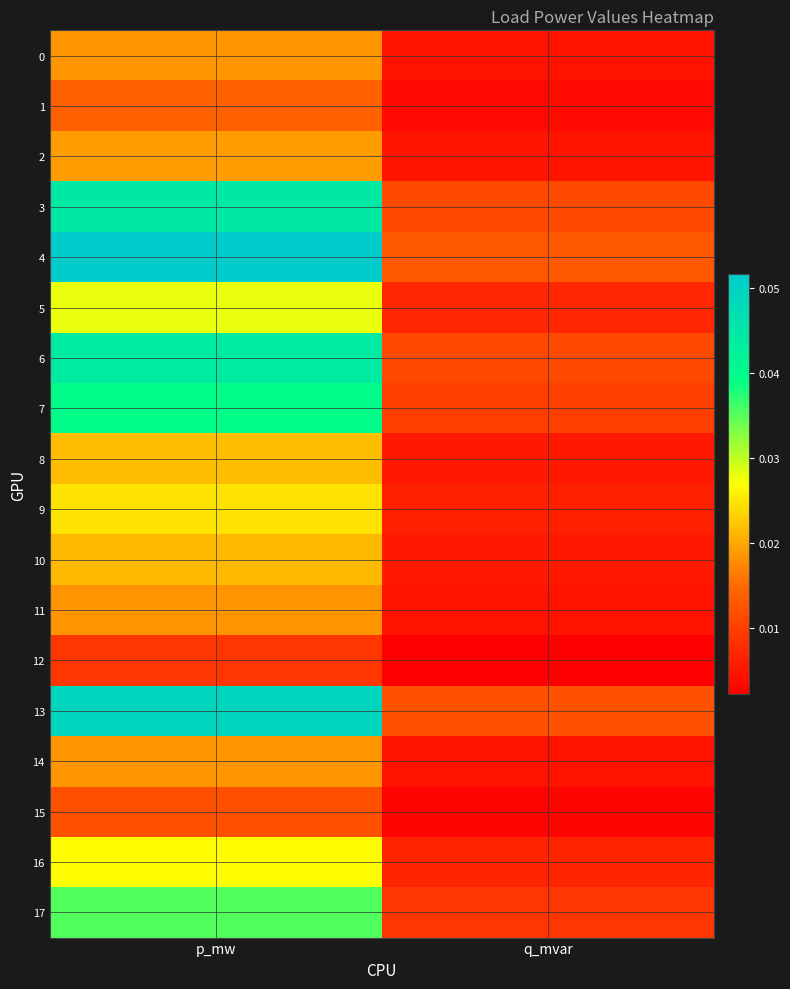

Reading right to left, what are all the values shown in this chart?

0: q_mvar=0.0	p_mw=0.0
1: q_mvar=0.0	p_mw=0.0
2: q_mvar=0.0	p_mw=0.0
3: q_mvar=0.0	p_mw=0.0
4: q_mvar=0.0	p_mw=0.1
5: q_mvar=0.0	p_mw=0.0
6: q_mvar=0.0	p_mw=0.0
7: q_mvar=0.0	p_mw=0.0
8: q_mvar=0.0	p_mw=0.0
9: q_mvar=0.0	p_mw=0.0
10: q_mvar=0.0	p_mw=0.0
11: q_mvar=0.0	p_mw=0.0
12: q_mvar=0.0	p_mw=0.0
13: q_mvar=0.0	p_mw=0.0
14: q_mvar=0.0	p_mw=0.0
15: q_mvar=0.0	p_mw=0.0
16: q_mvar=0.0	p_mw=0.0
17: q_mvar=0.0	p_mw=0.0